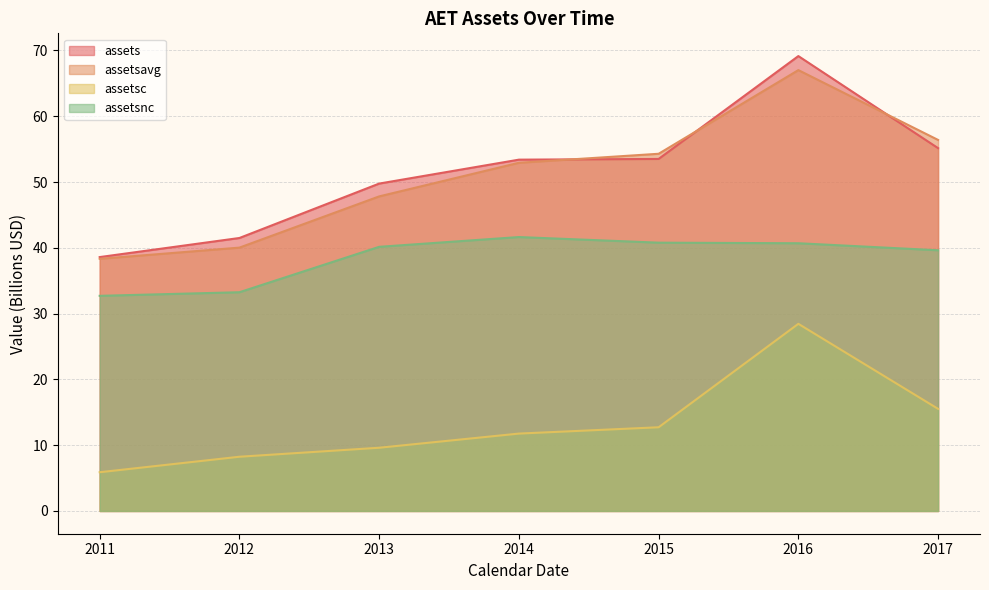

What is the difference between the maximum and minimum values in the assets series?

30.6